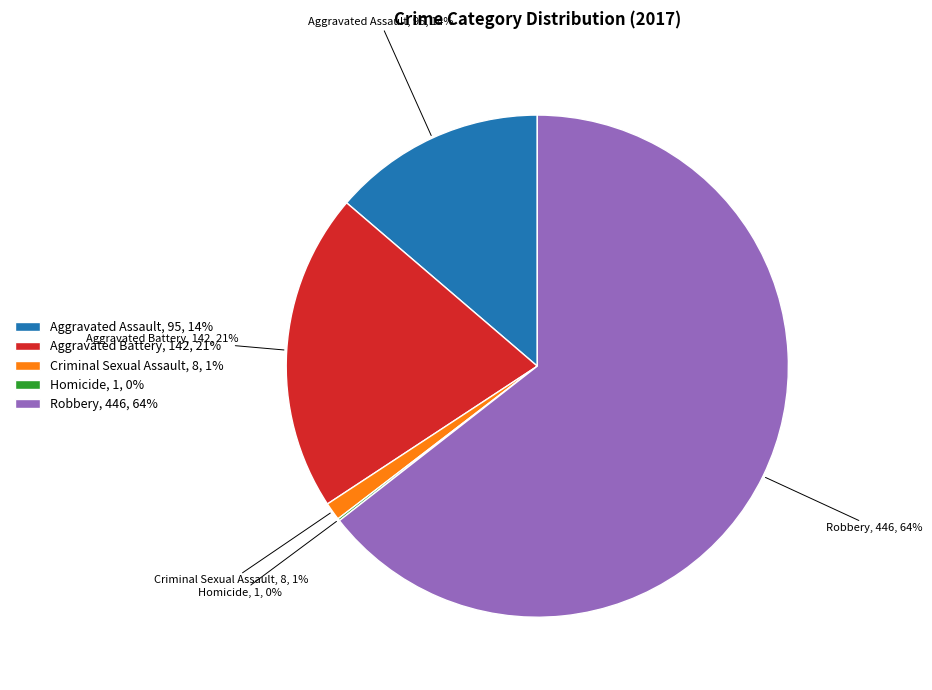

Between Criminal Sexual Assault and Aggravated Battery, which is larger?

Aggravated Battery